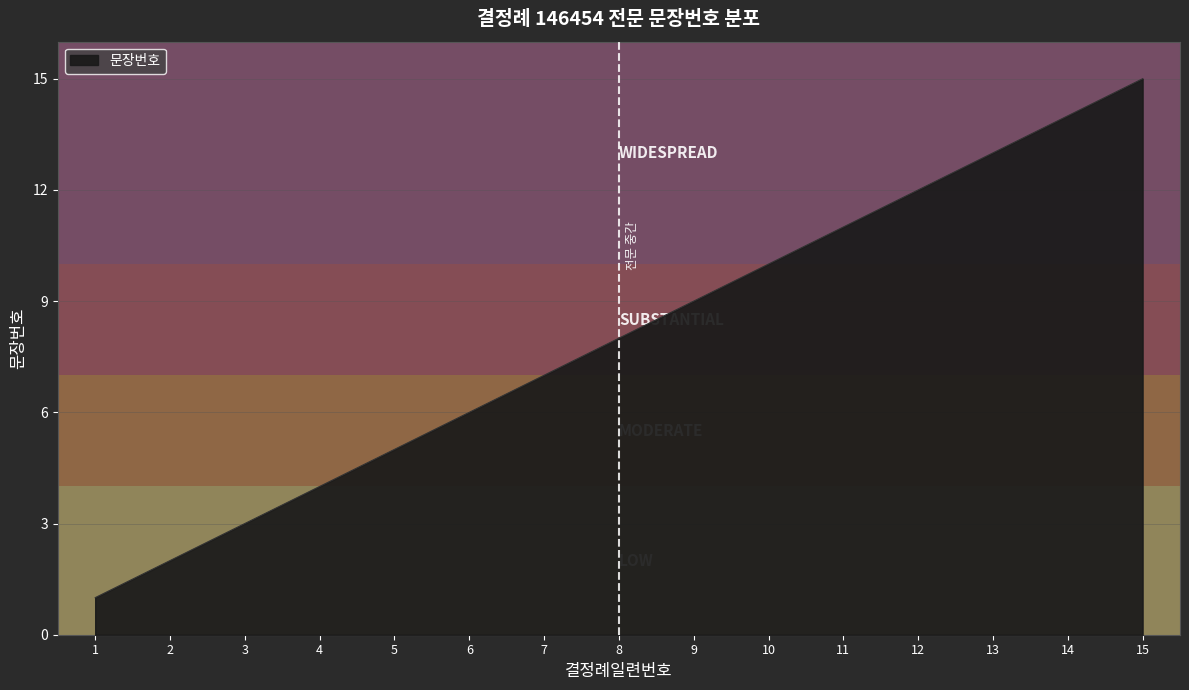

Rank the categories by value from lowest to highest.

1, 2, 3, 4, 5, 6, 7, 8, 9, 10, 11, 12, 13, 14, 15